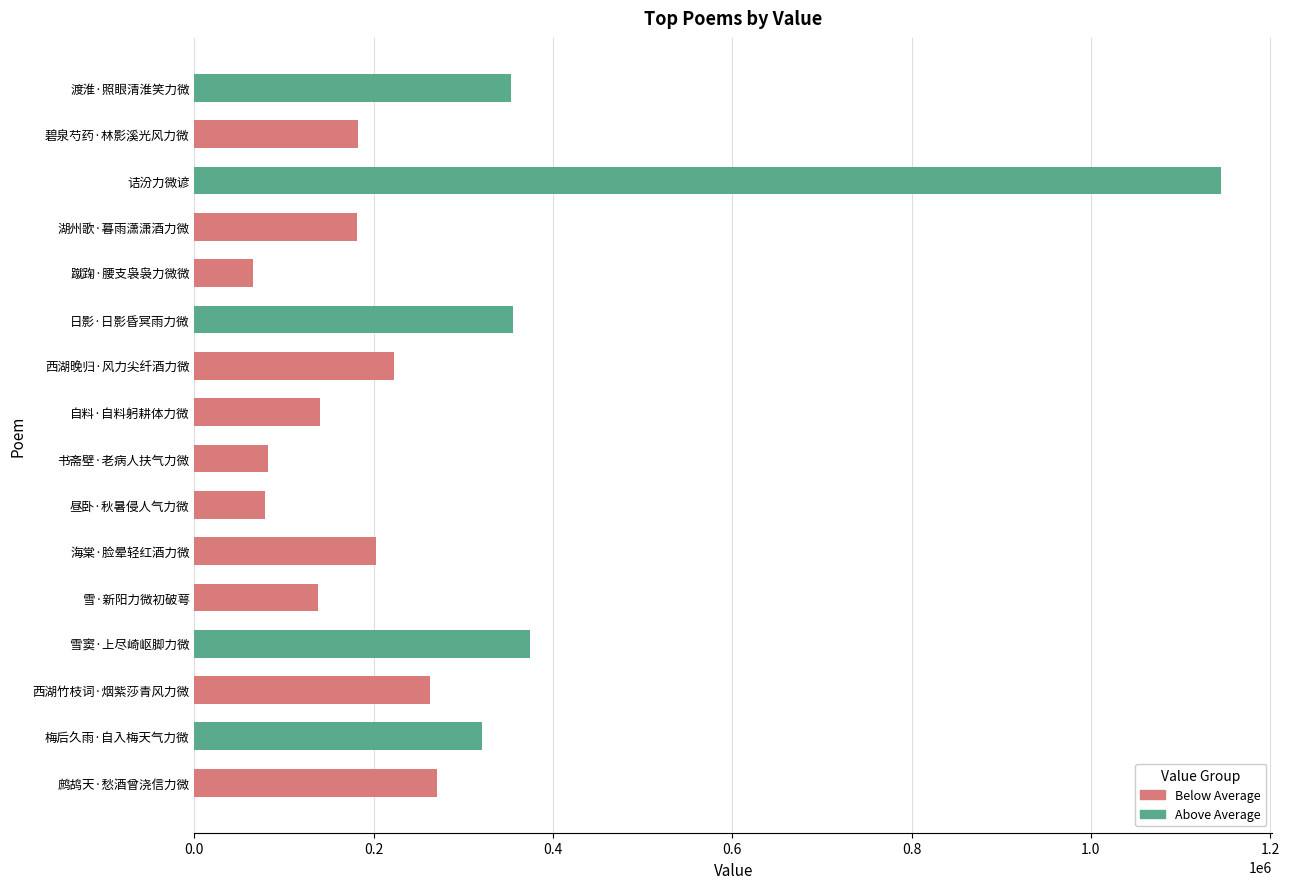

How many data points in Above Average are above 0?

5